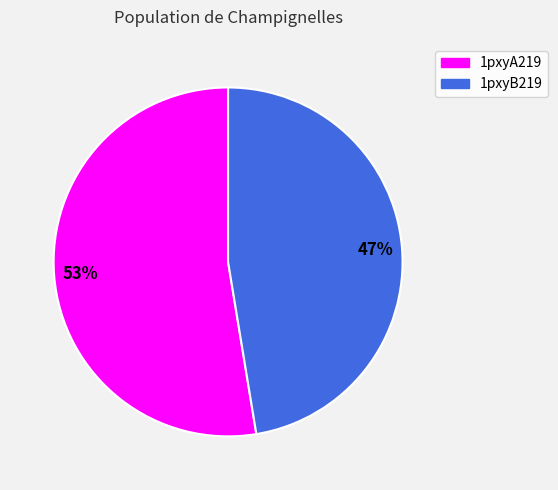

To the nearest percent, what percentage of the pie is 1pxyB219?

47%